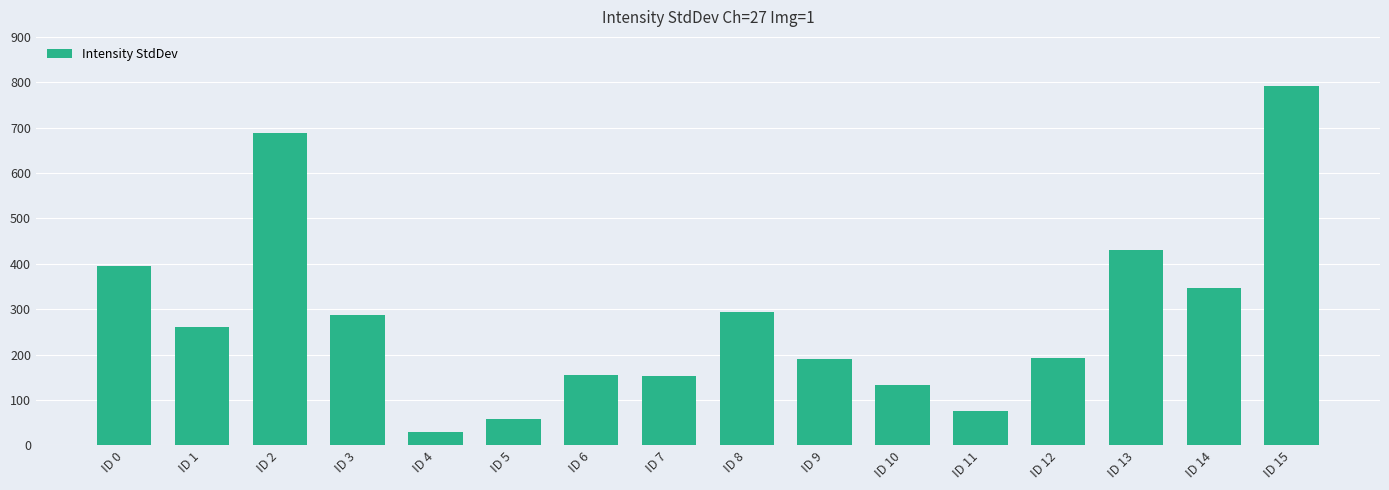

The value at ID 14 is 142.3. True or false?

False